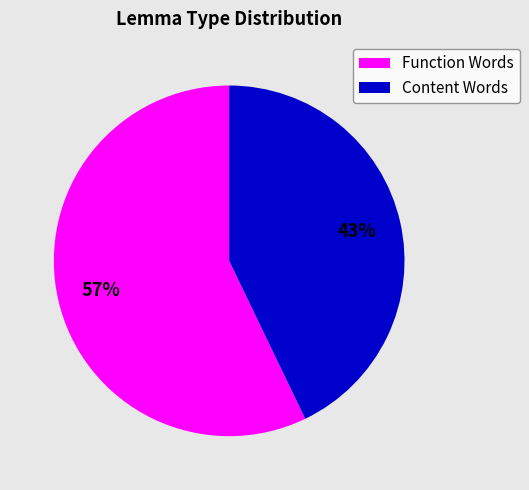

Is the sum of Content Words and Function Words greater than half?

Yes